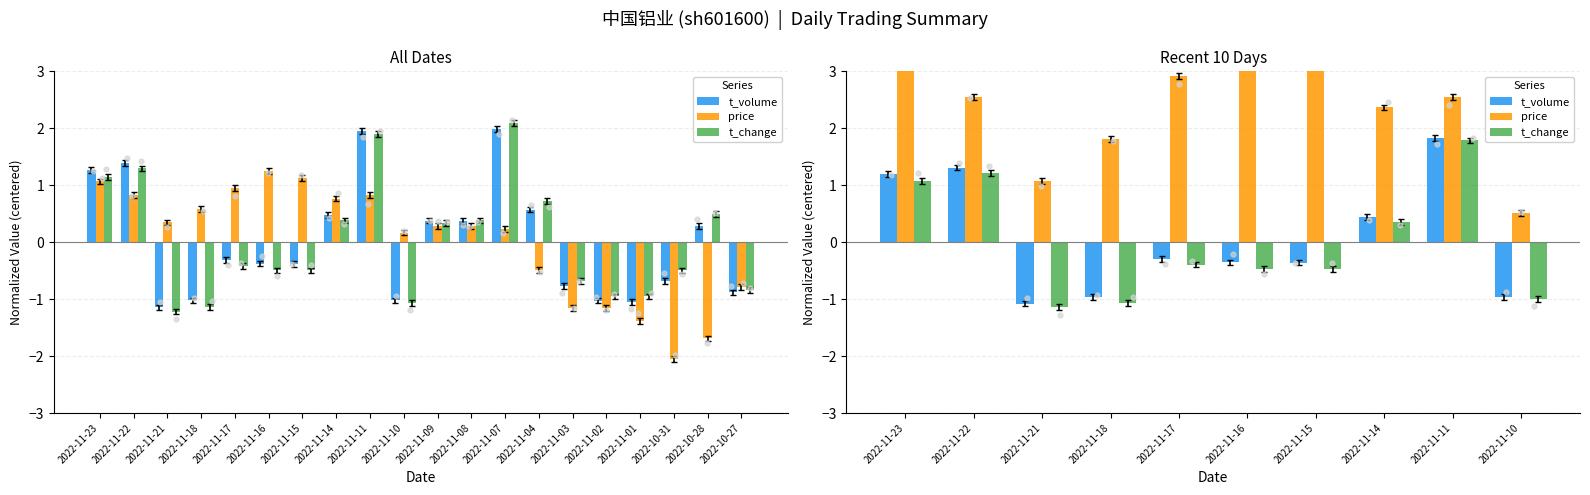

At which category is the sum across all series the highest?

2022-11-11